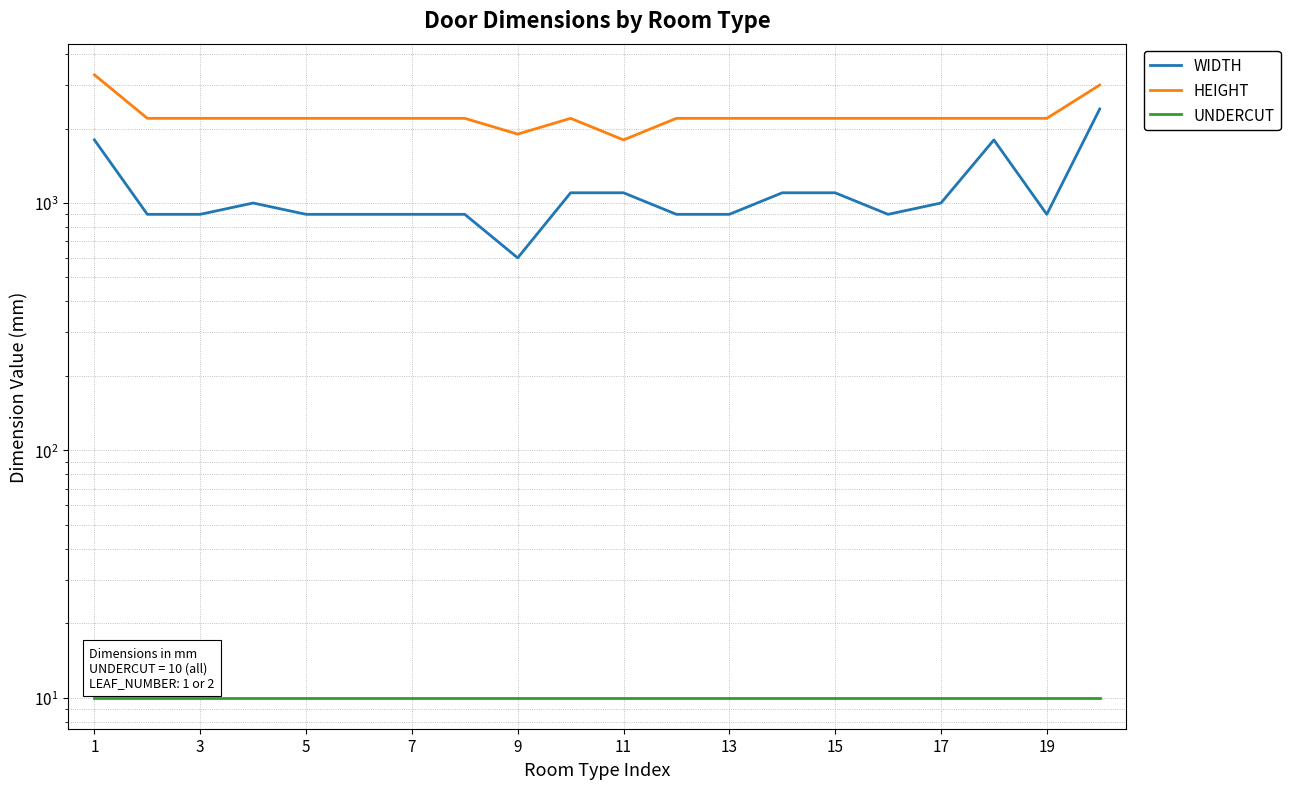

True or false: UNDERCUT has a value of 10 at 1.

True